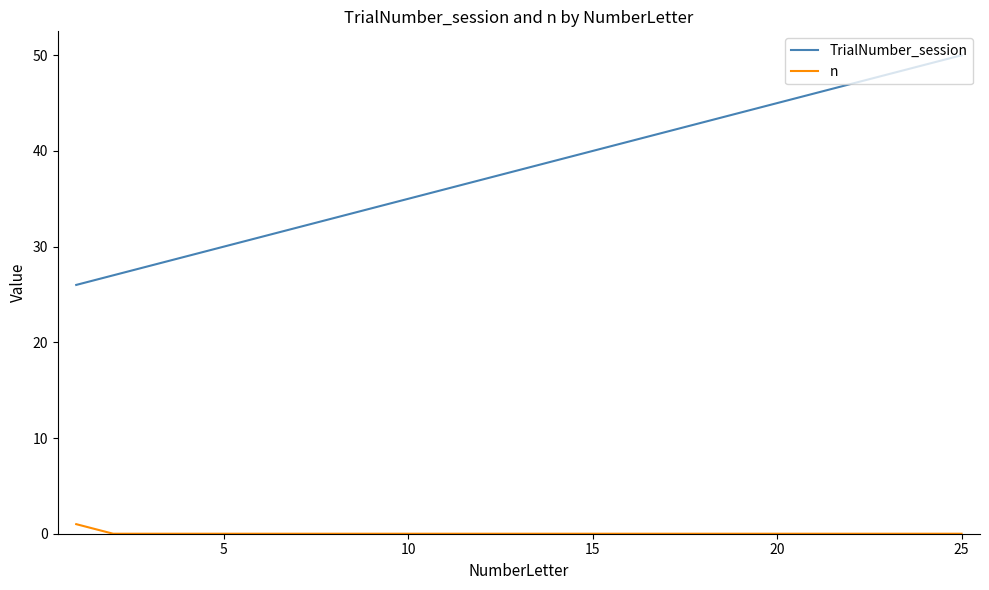

True or false: n and TrialNumber_session cross at least once.

False